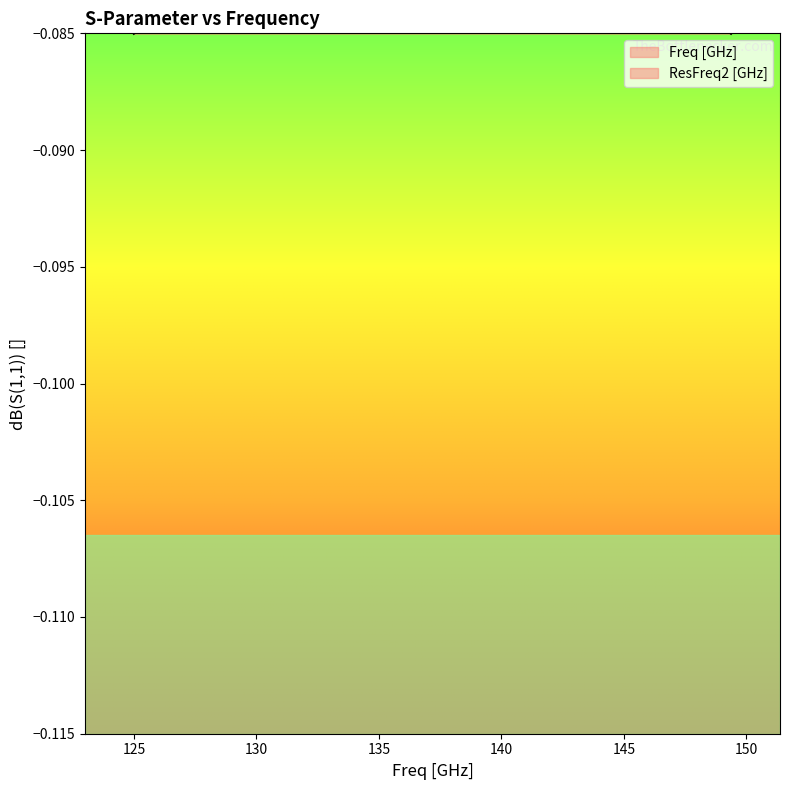

True or false: there are more than 0 points higher than both neighbors.

False